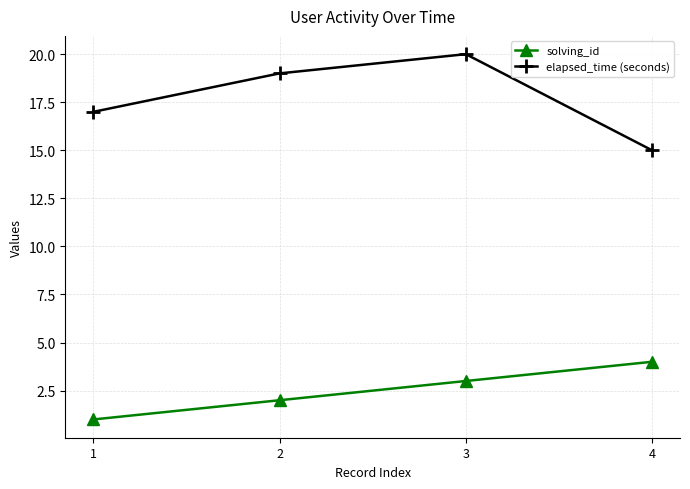

Which category has the lowest value across all series?

1